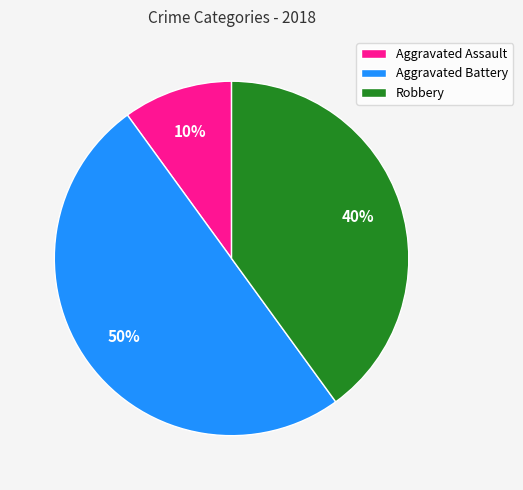

Which category has the biggest portion of the pie?

Aggravated Battery